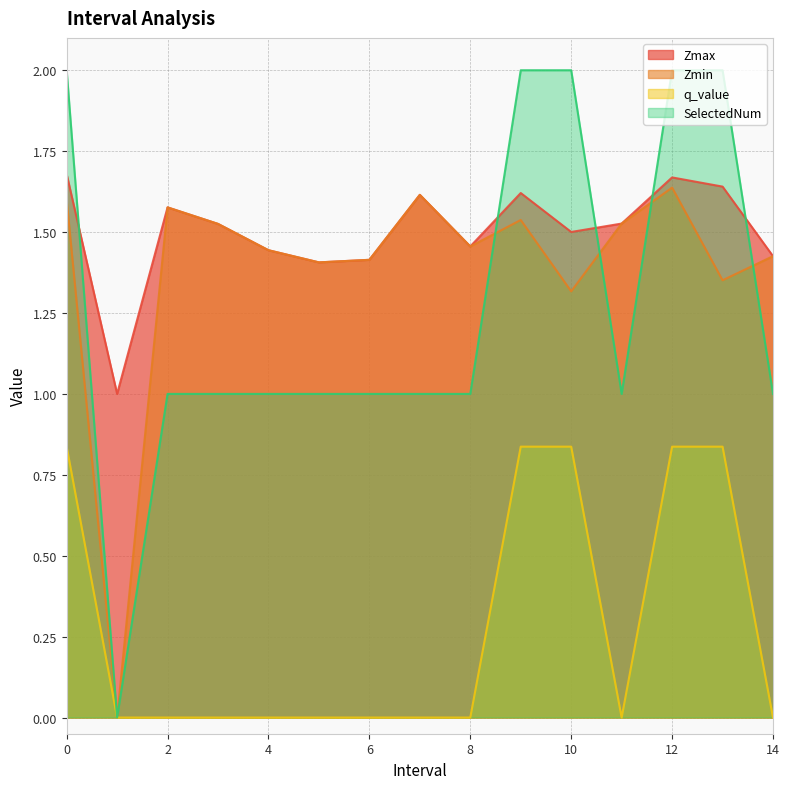

Between 14.0 and 8.0, which is larger?

8.0